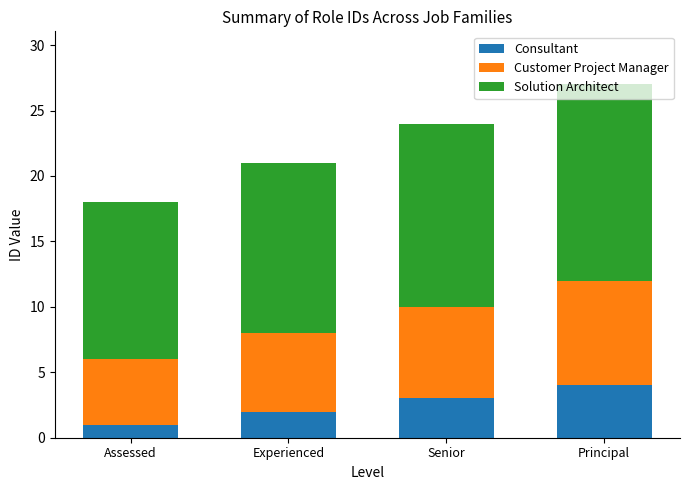

Are the bars horizontal?

No